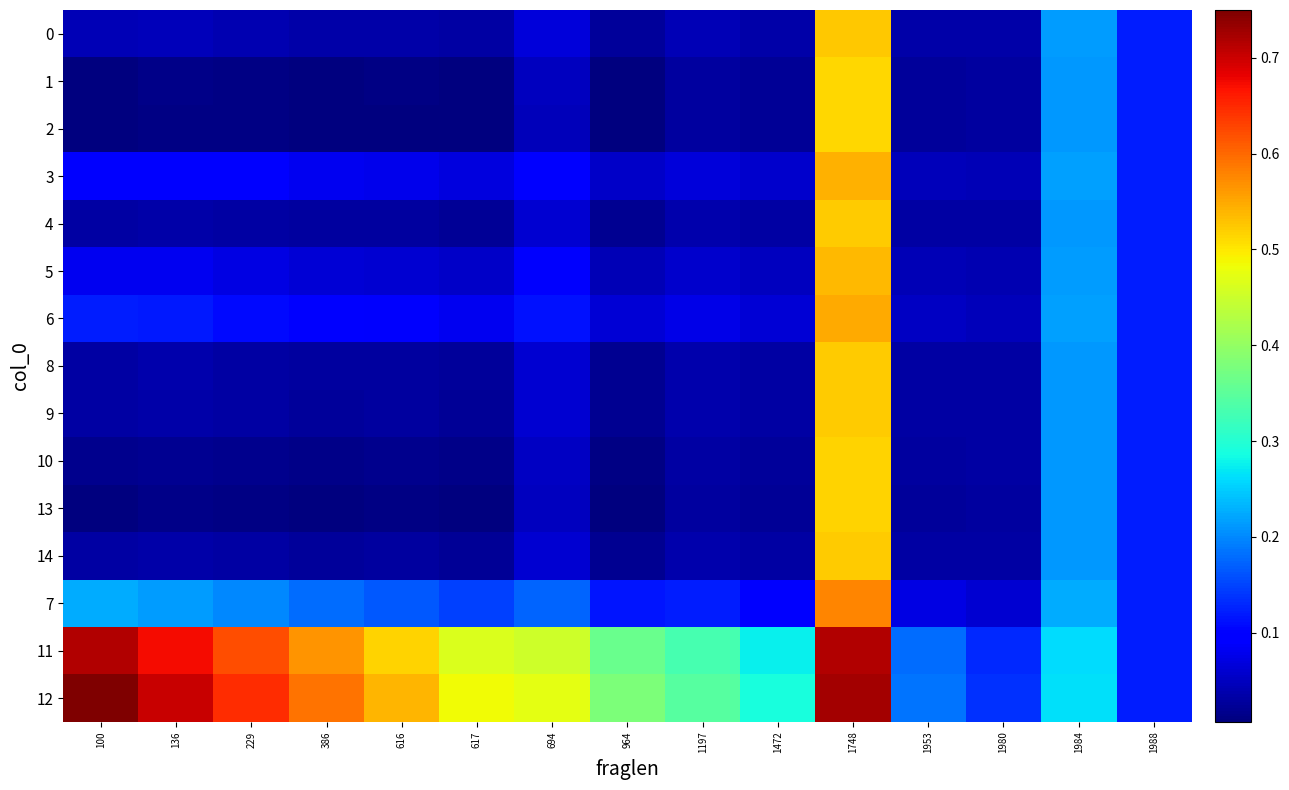

How many distinct data groups are displayed?

15